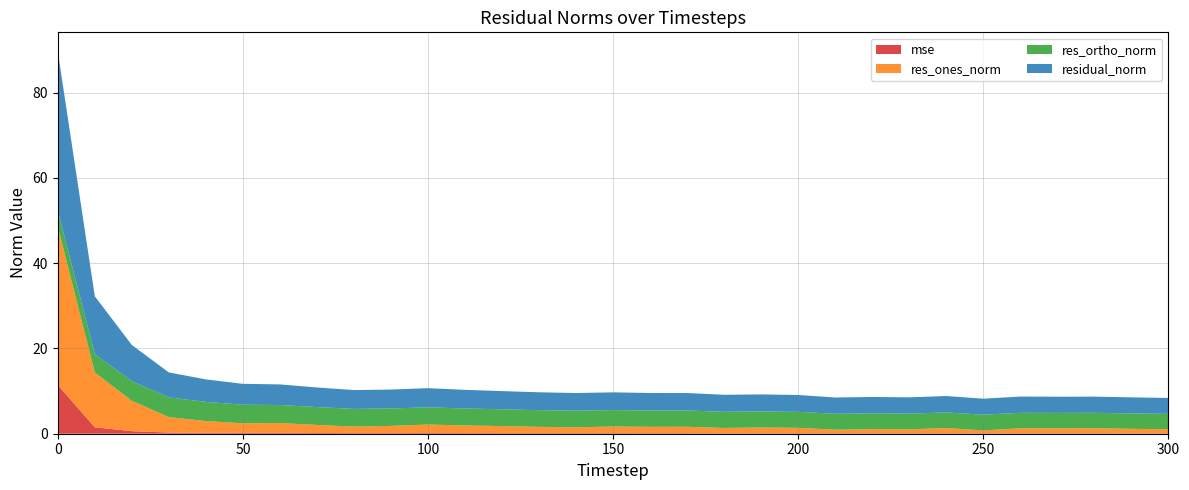

Reading left to right, transcribe all the data shown in this chart.

mse: 0=11.4	10=1.5	20=0.6	30=0.3	40=0.2	50=0.2	60=0.2	70=0.2	80=0.2	90=0.2	100=0.2	110=0.2	120=0.1	130=0.1	140=0.1	150=0.1	160=0.1	170=0.1	180=0.1	190=0.1	200=0.1	210=0.1	220=0.1	230=0.1	240=0.1	250=0.1	260=0.1	270=0.1	280=0.1	290=0.1	300=0.1
res_ones_norm: 0=37.2	10=12.9	20=7.1	30=3.6	40=2.7	50=2.2	60=2.3	70=1.9	80=1.5	90=1.7	100=2.0	110=1.8	120=1.6	130=1.5	140=1.4	150=1.5	160=1.5	170=1.5	180=1.2	190=1.3	200=1.3	210=0.8	220=1.0	230=0.9	240=1.2	250=0.7	260=1.2	270=1.2	280=1.2	290=1.0	300=0.9
res_ortho_norm: 0=3.7	10=4.3	20=4.6	30=4.6	40=4.5	50=4.4	60=4.2	70=4.2	80=4.2	90=4.1	100=4.0	110=4.0	120=3.9	130=3.9	140=3.9	150=3.9	160=3.8	170=3.8	180=3.8	190=3.8	200=3.7	210=3.7	220=3.7	230=3.7	240=3.7	250=3.7	260=3.6	270=3.6	280=3.6	290=3.6	300=3.6
residual_norm: 0=37.4	10=13.6	20=8.5	30=5.9	40=5.3	50=4.9	60=4.8	70=4.6	80=4.4	90=4.4	100=4.5	110=4.4	120=4.3	130=4.2	140=4.1	150=4.2	160=4.1	170=4.1	180=4.0	190=4.0	200=4.0	210=3.8	220=3.8	230=3.8	240=3.9	250=3.7	260=3.8	270=3.8	280=3.8	290=3.8	300=3.7